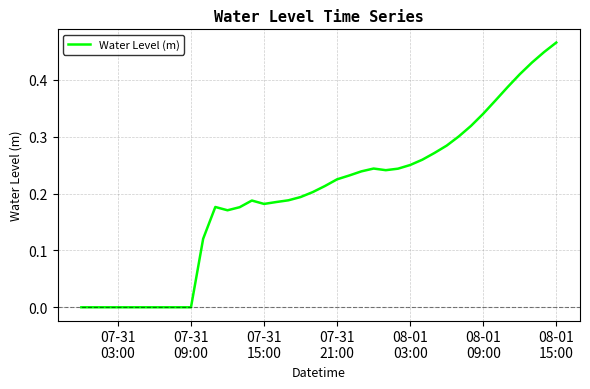

Does the chart display data point markers on the line(s)?

No